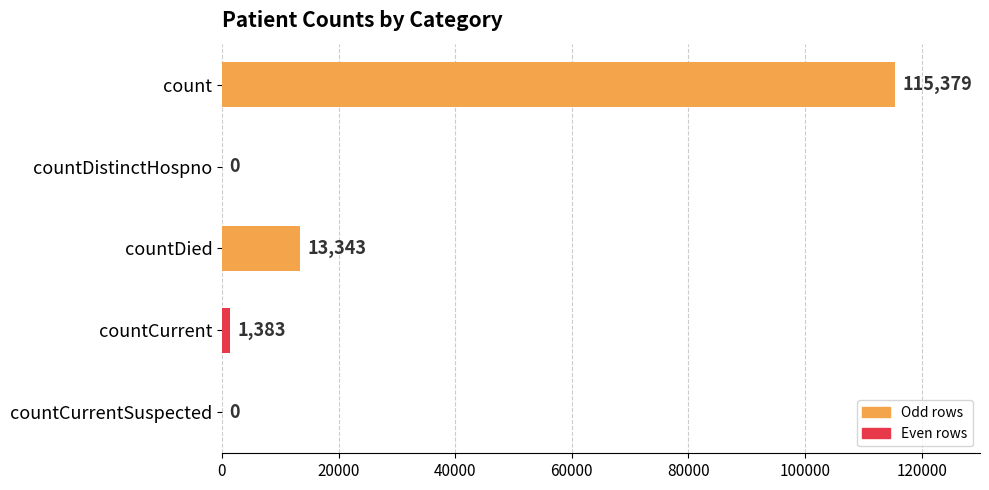

What is the change in value from countCurrentSuspected to count?

+115379